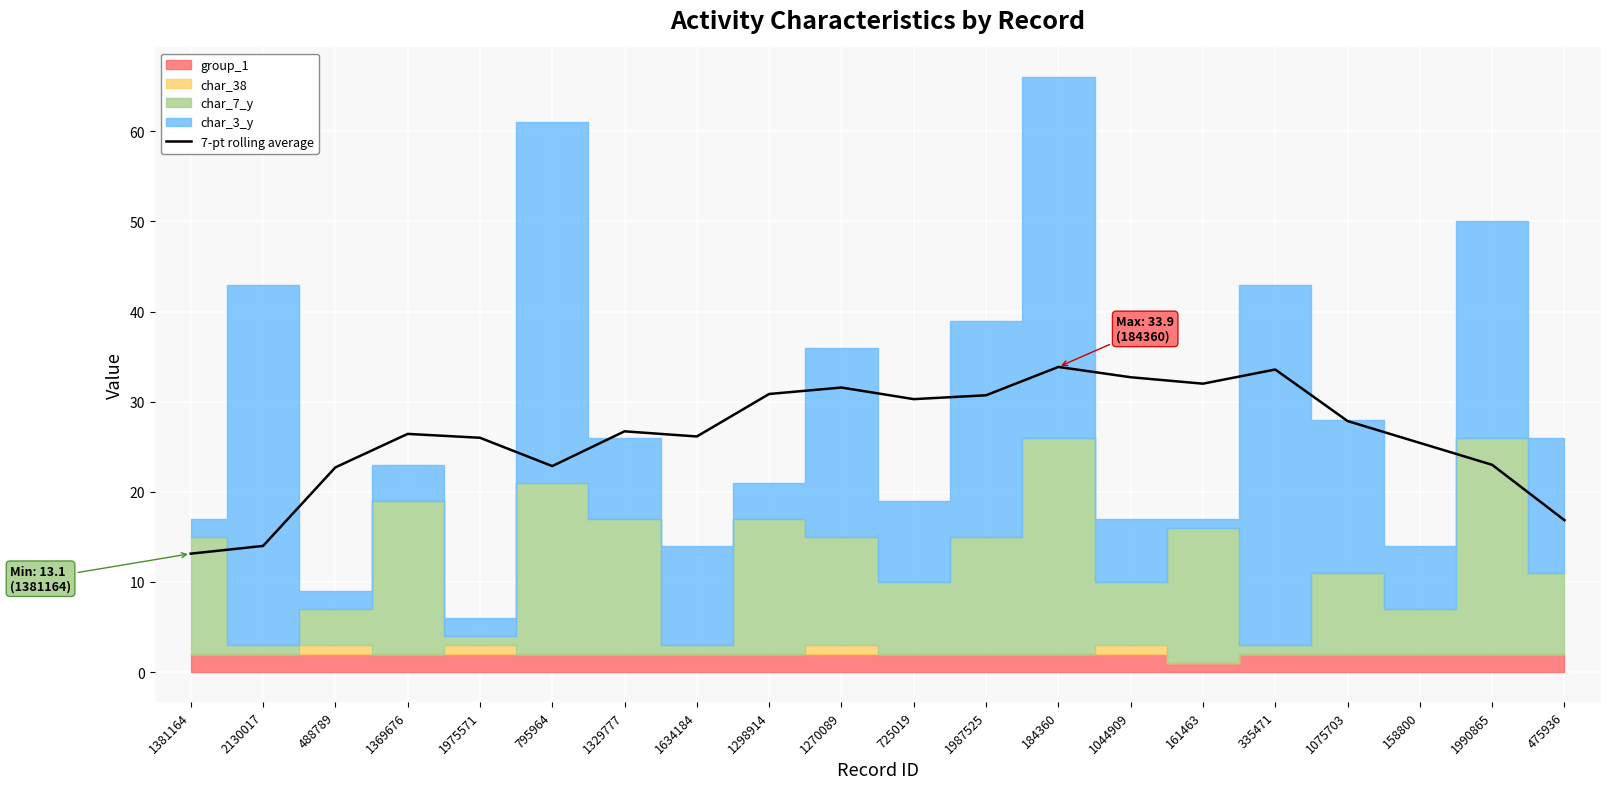

What is the lowest value of the 7-pt rolling average series?

13.1